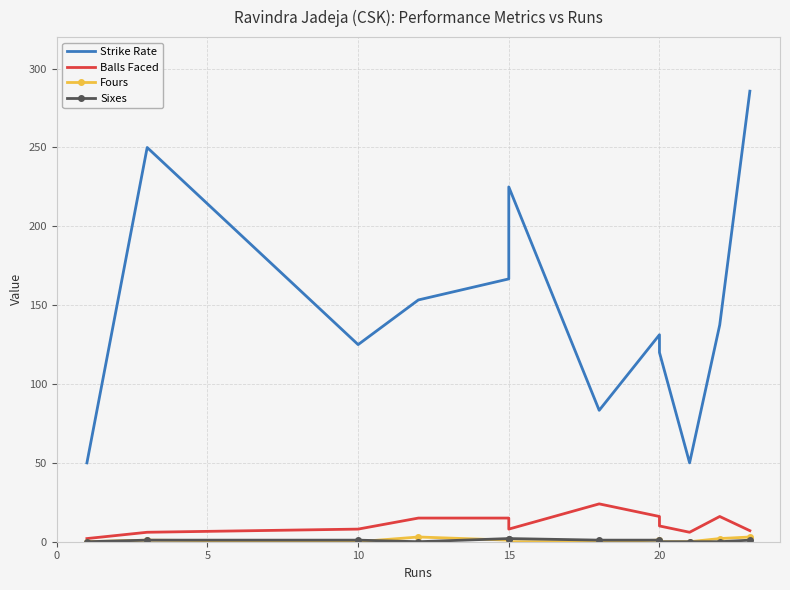

How many lines are shown in the chart?

4